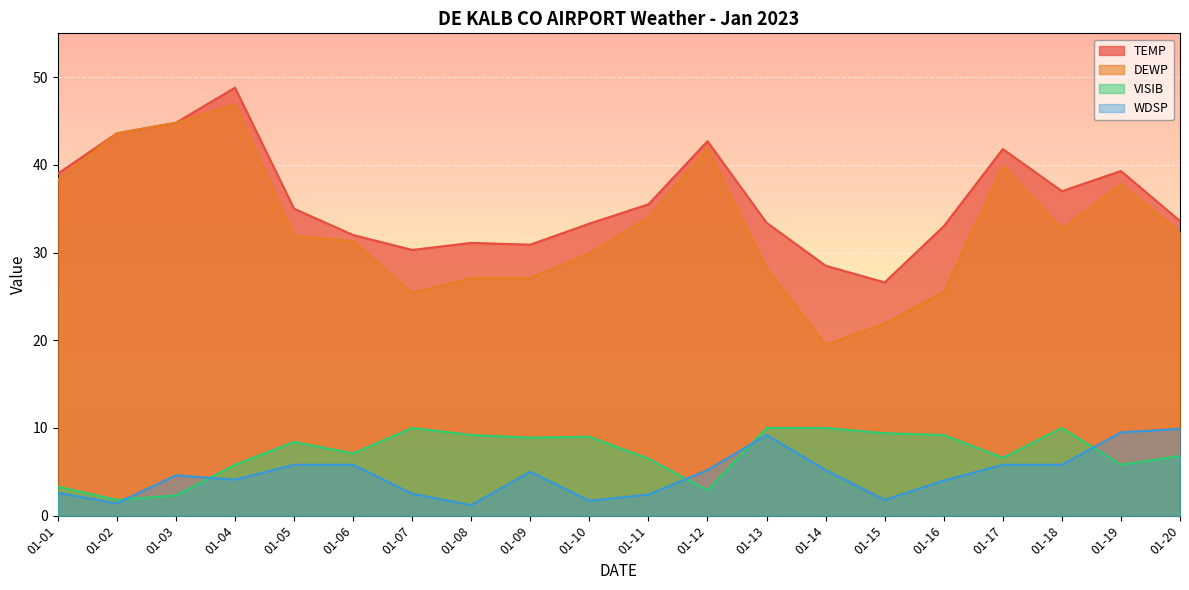

How many data points in VISIB are less than 8?

10